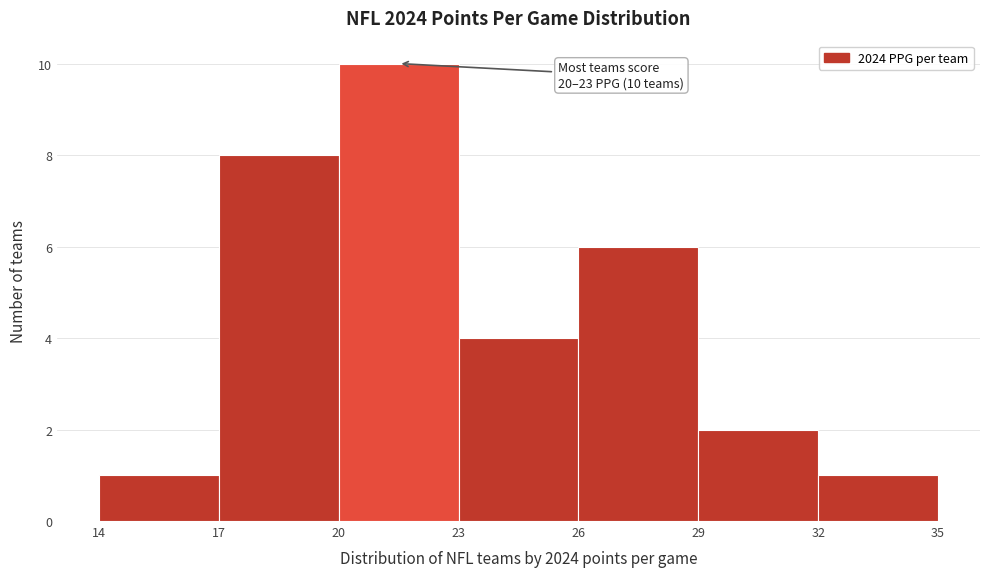

Over which range of the x-axis is the bar tallest?

20 to 23